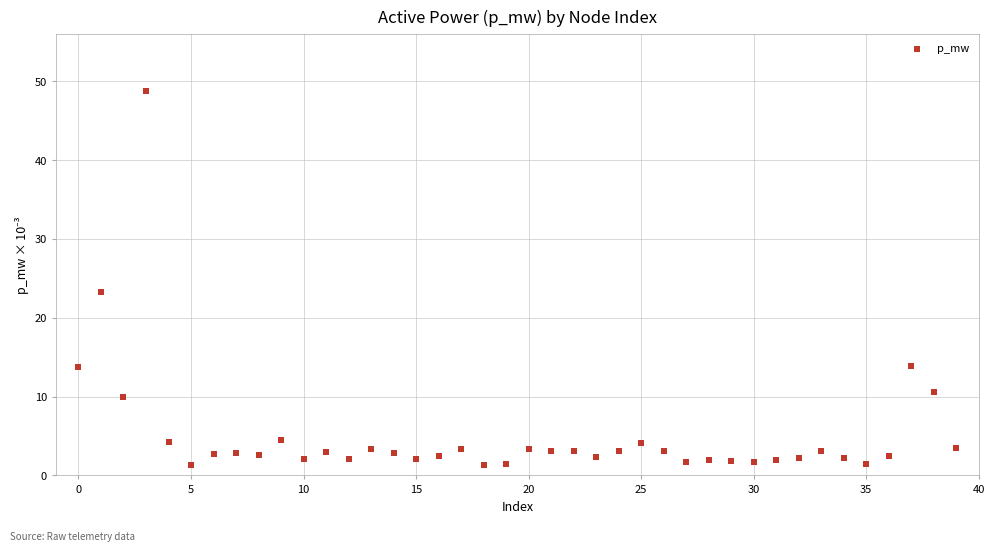

What is the range of Y values (max minus min)?

47.4